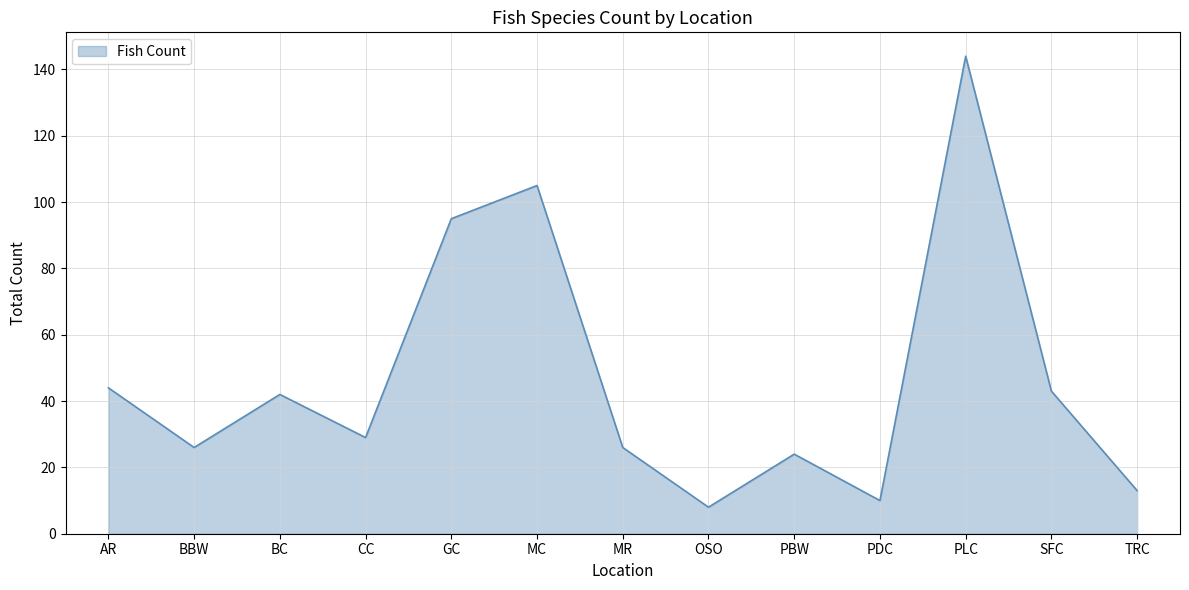

Between GC and OSO, which is larger?

GC